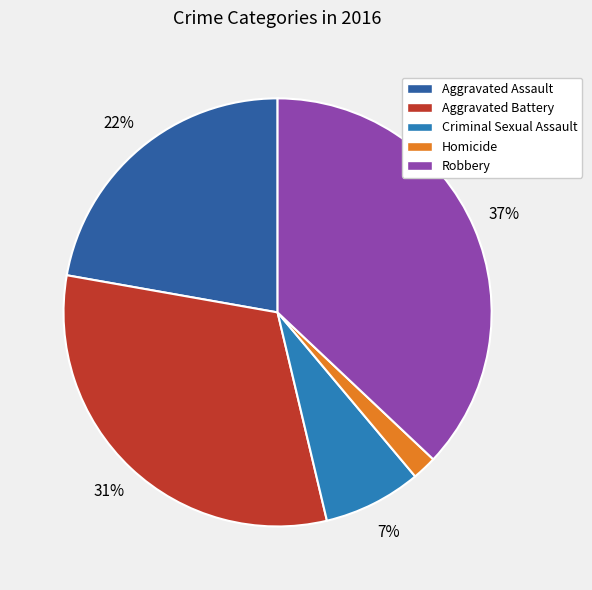

Which has a higher value, Homicide or Criminal Sexual Assault?

Criminal Sexual Assault